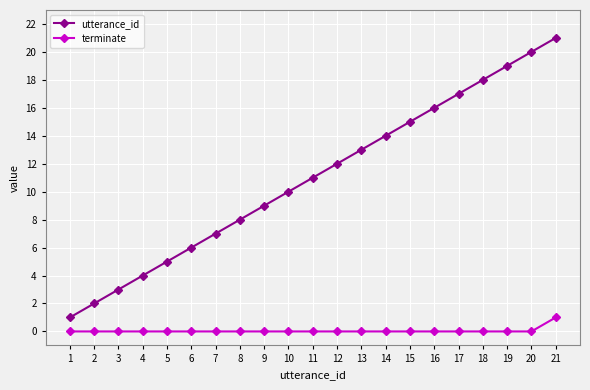

What is the highest value of the utterance_id series?

21